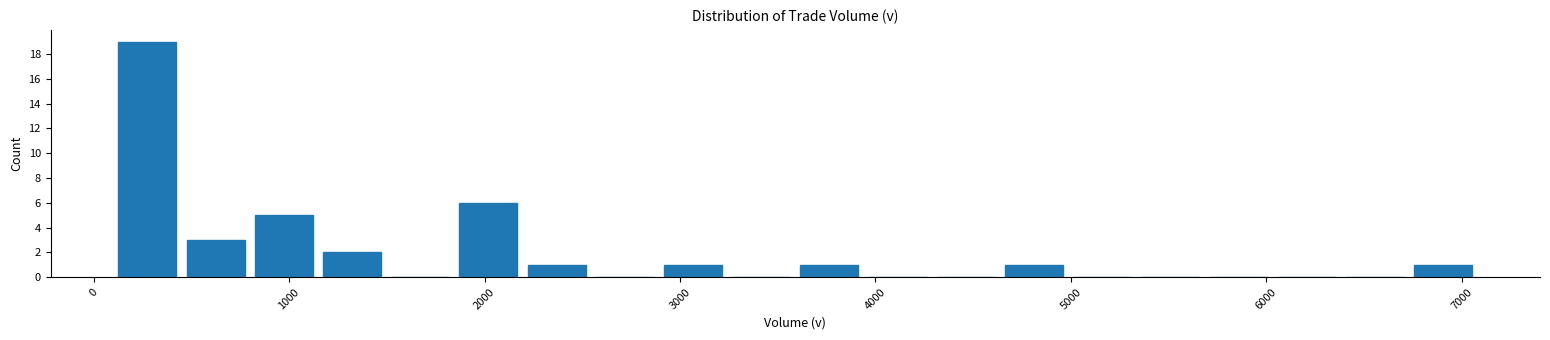

Around what value on the x-axis is the tallest bar? Give the approximate position of its centre, as read against the axis.

300